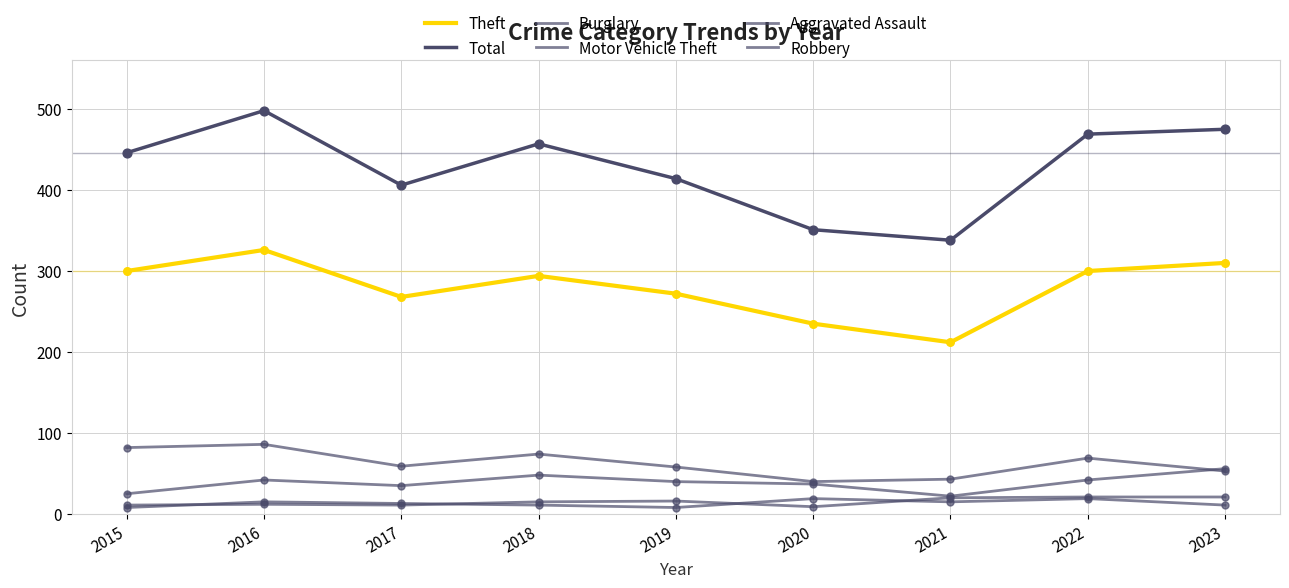

Does the chart have visible grid lines?

Yes